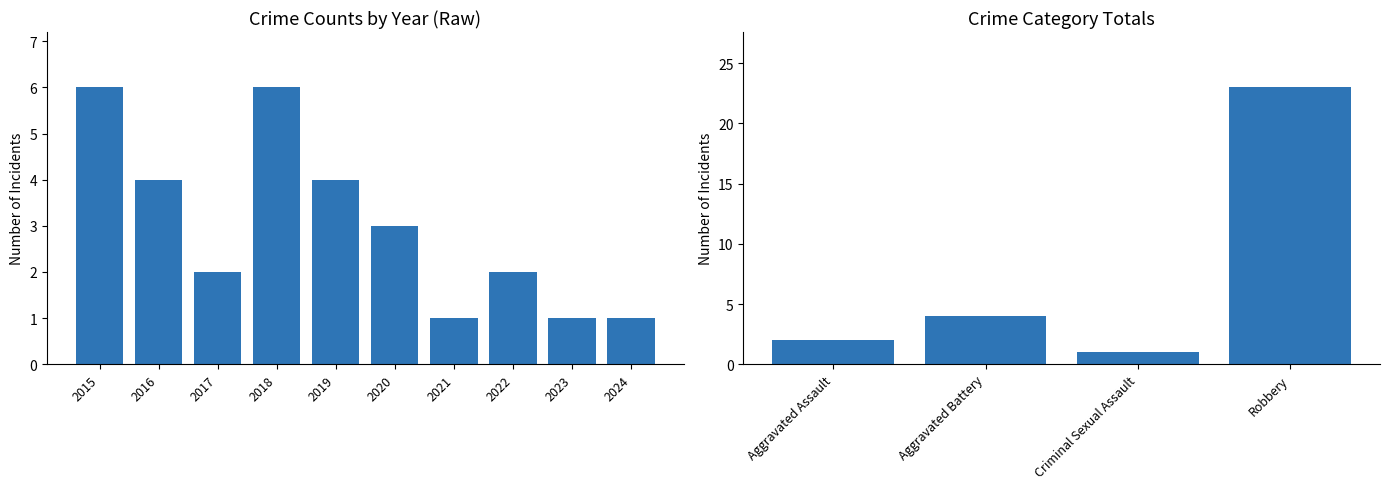

What is the sum of the values at 2020 and 2024?

4